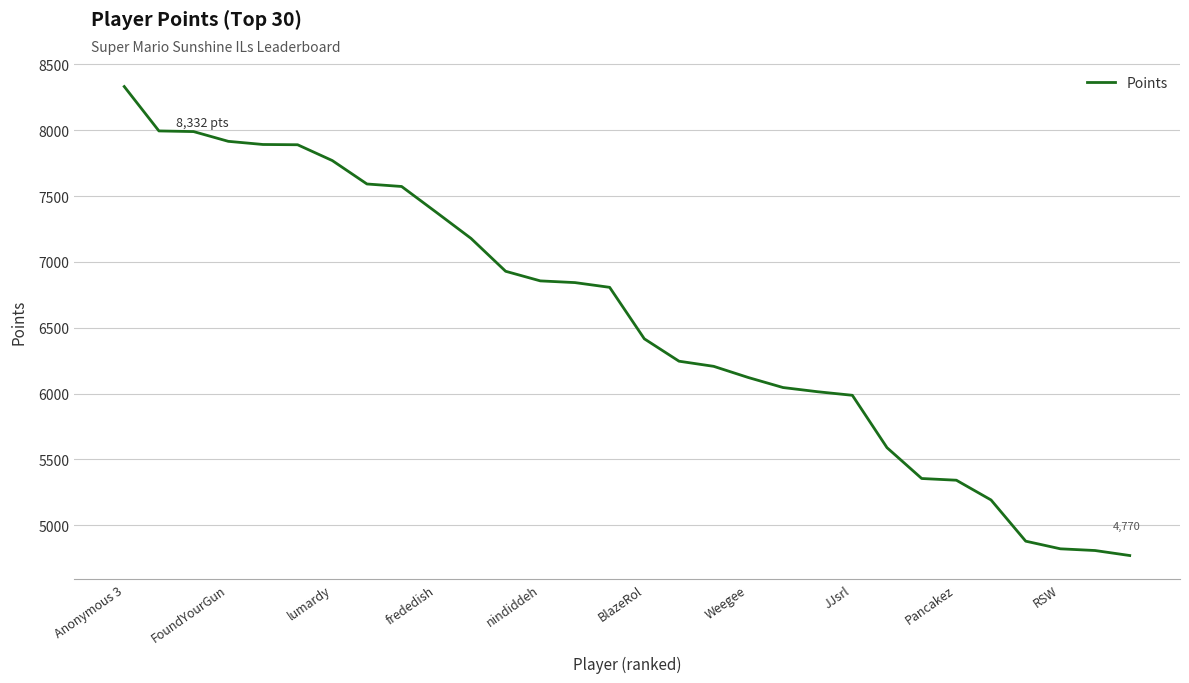

What is the difference between the maximum and minimum values?

3562